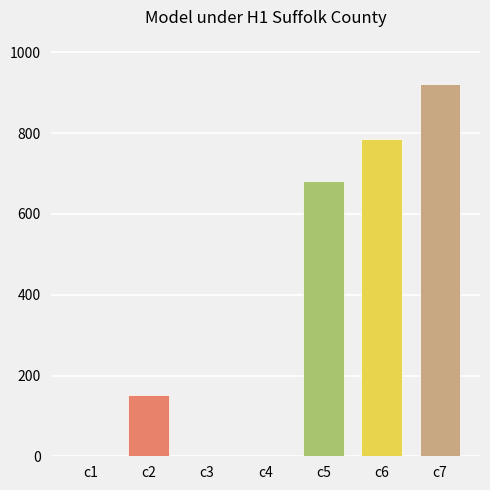

Reading left to right, extract all data points from this chart.

c1=0.6	c2=151.7	c3=0.1	c4=0.2	c5=680.9	c6=786.9	c7=921.2